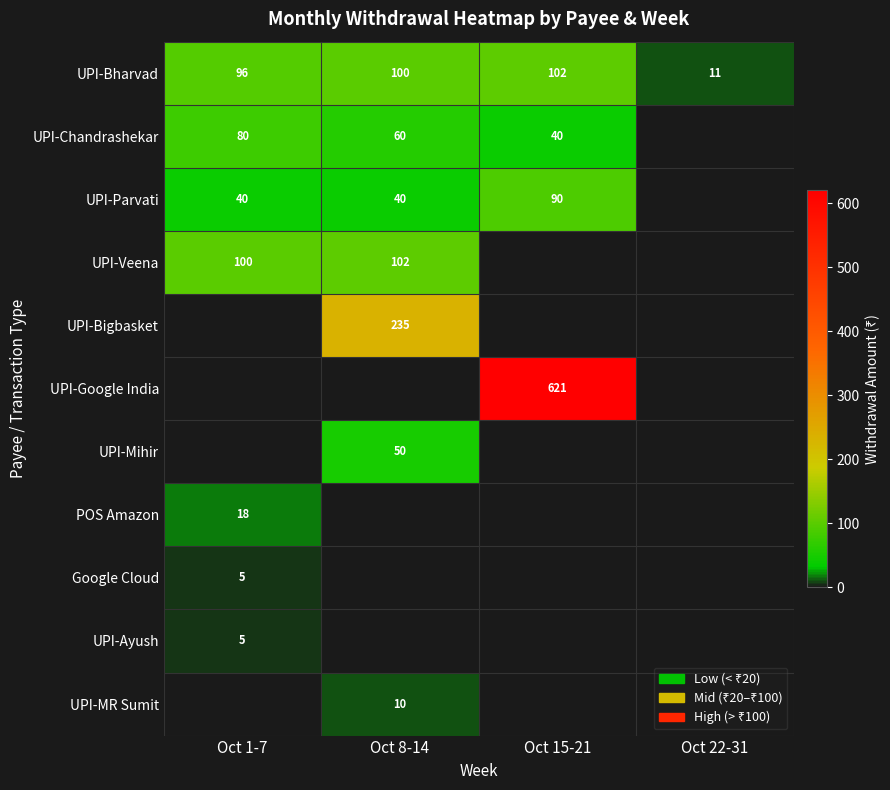

True or false: UPI-Veena has a value of 102 at Oct 8-14.

True